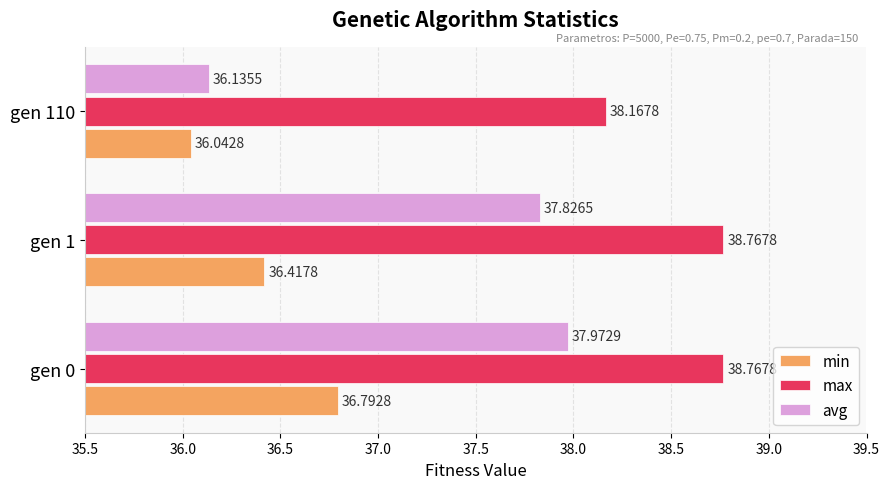

Between gen 0 and gen 1, which series saw the biggest shift?

min